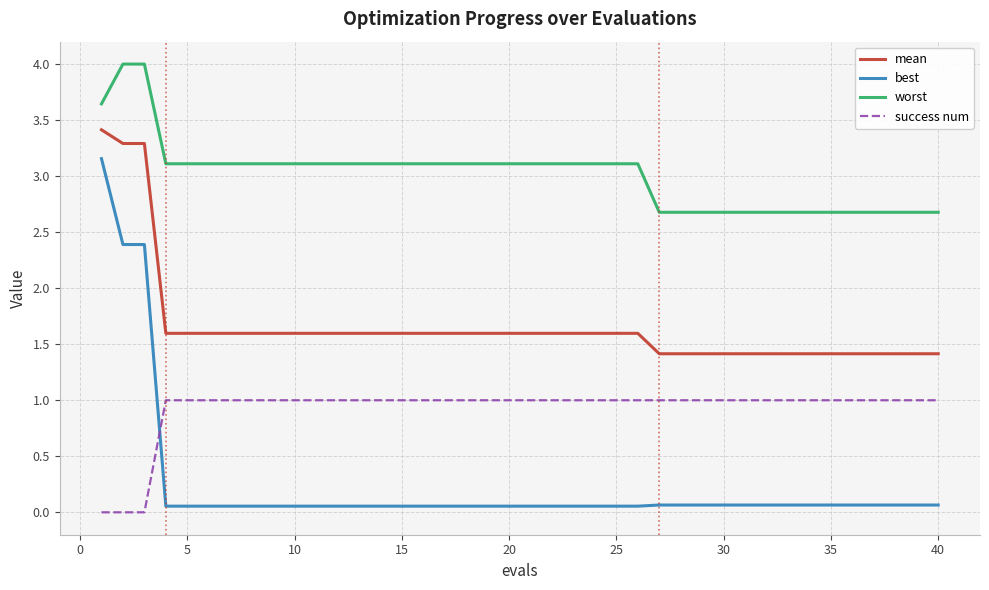

True or false: worst and success num cross at least once.

False